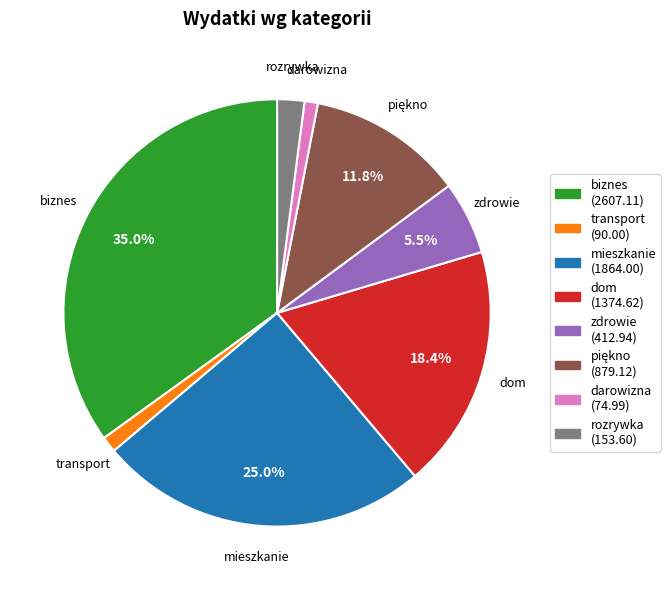

Between transport (90.00) and rozrywka (153.60), which is larger?

rozrywka (153.60)